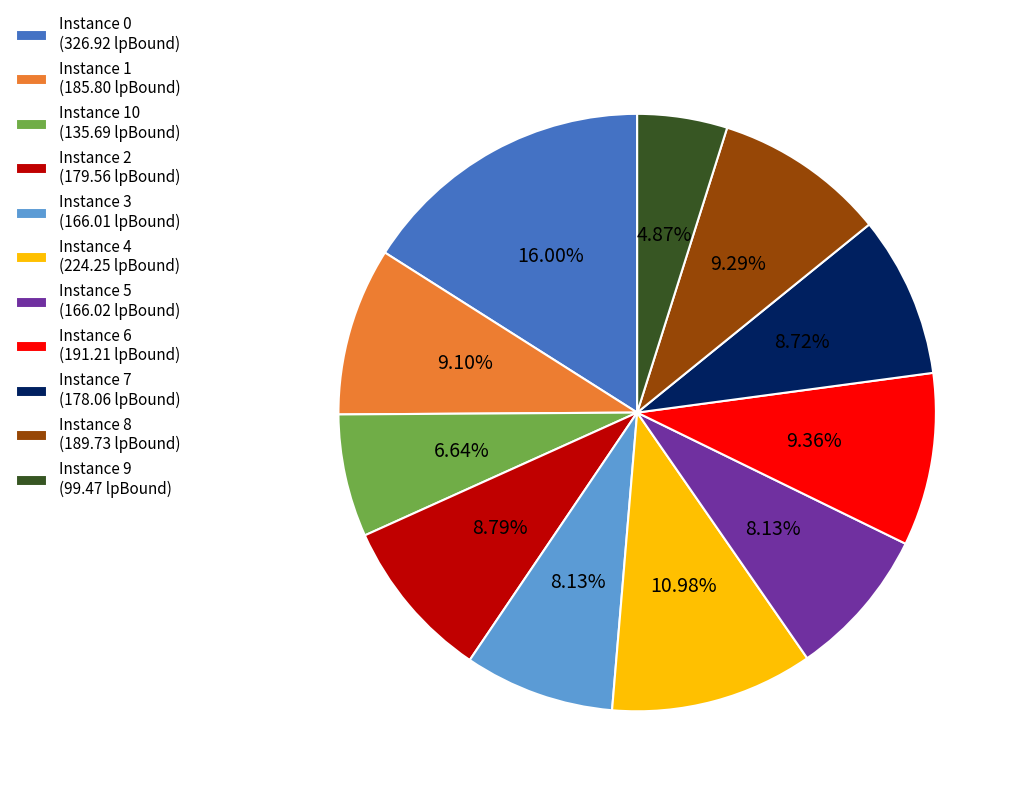

Do Instance 3 (166.01 lpBound) and Instance 5 (166.02 lpBound) together represent more than half of the pie?

No